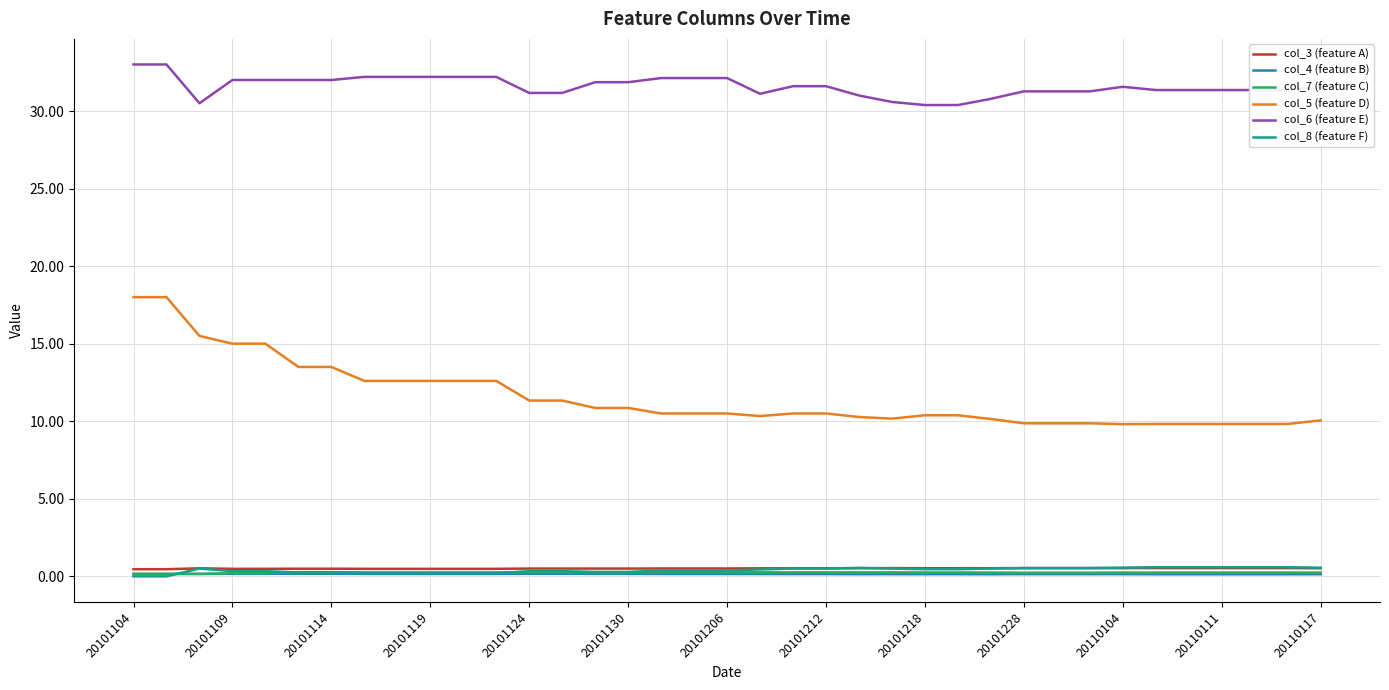

What is the greatest value displayed?

33.0